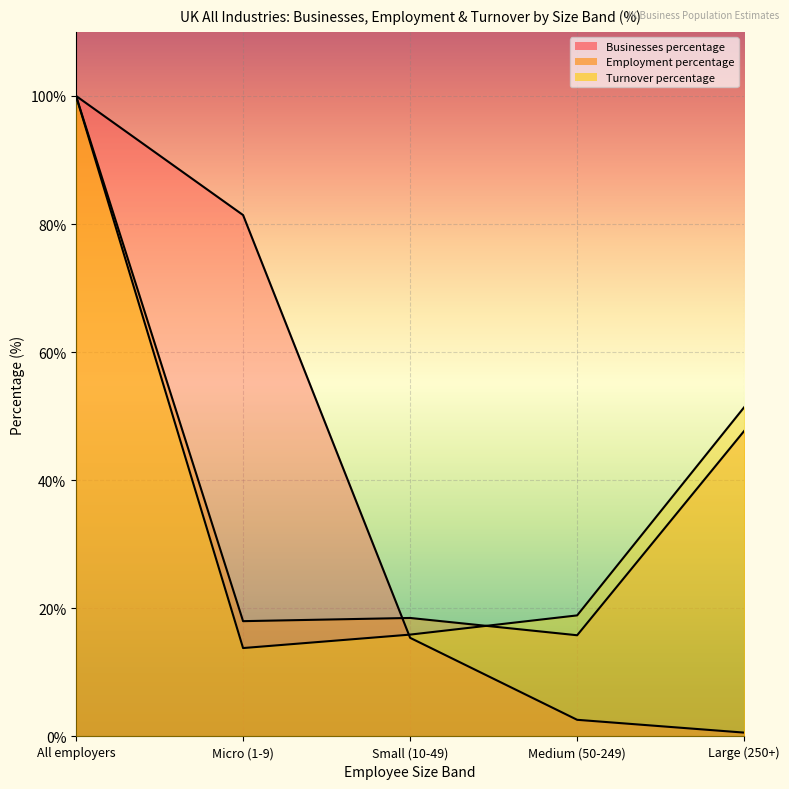

How many data points does each series have?

5